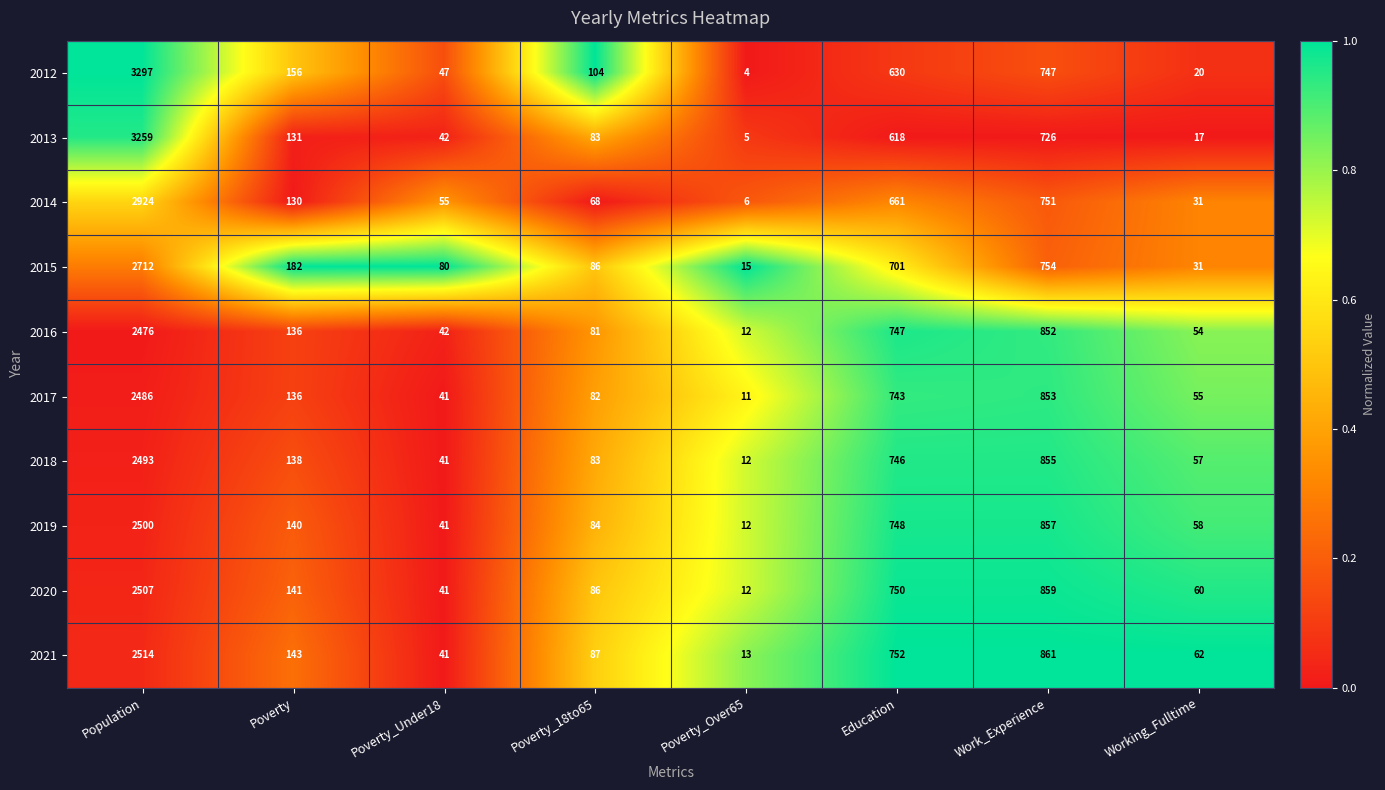

Which series has the largest range (max minus min)?

2012